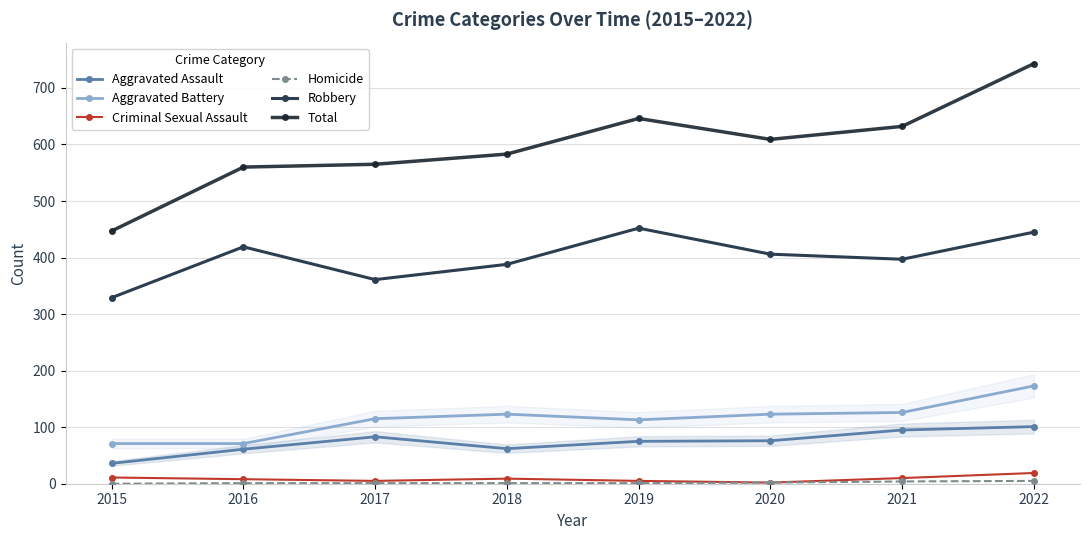

The value of Criminal Sexual Assault at 2021 is 3. True or false?

False